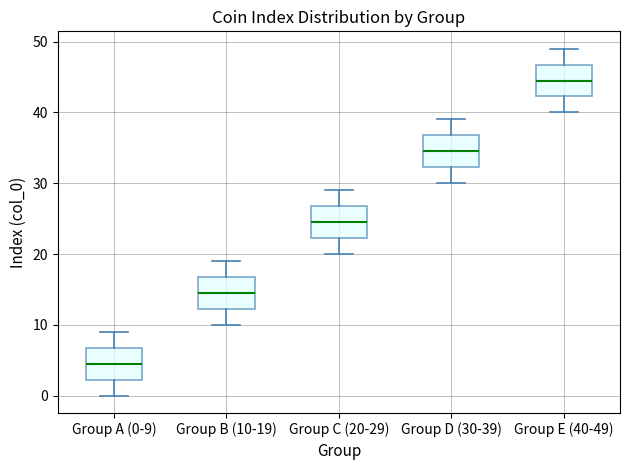

Where is the lower edge of the box for Group B (10-19) on the y-axis? The values are not printed on the chart, so give them approximately, as read against the axis.

12